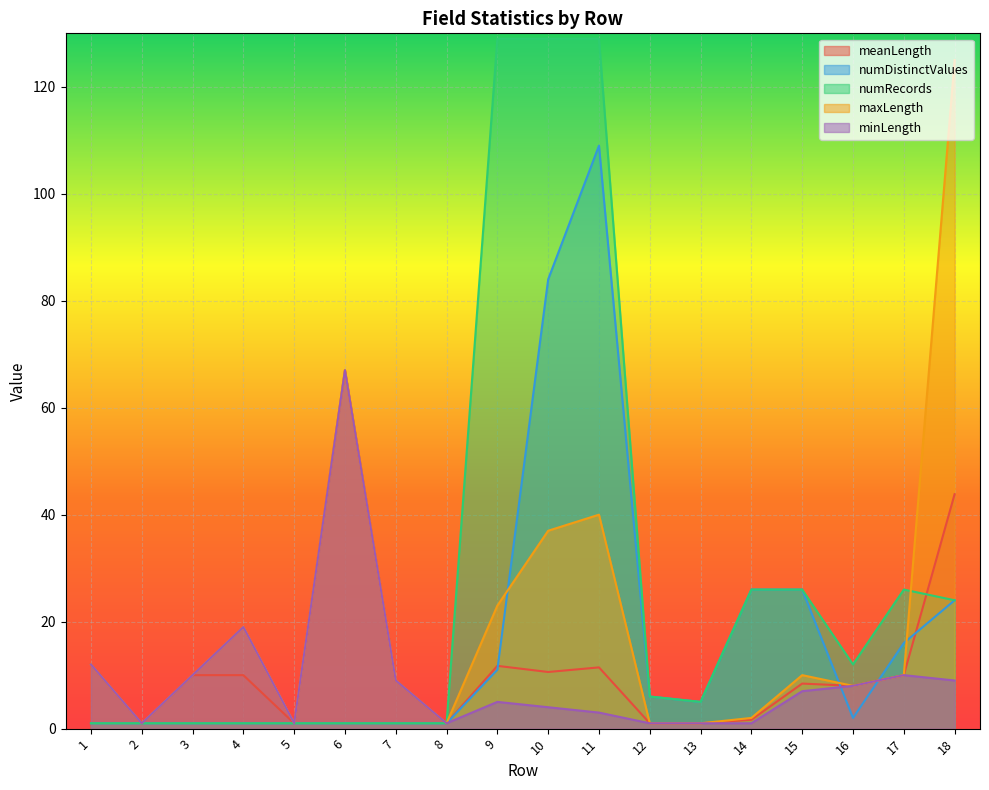

At which label does maxLength reach its peak?

18